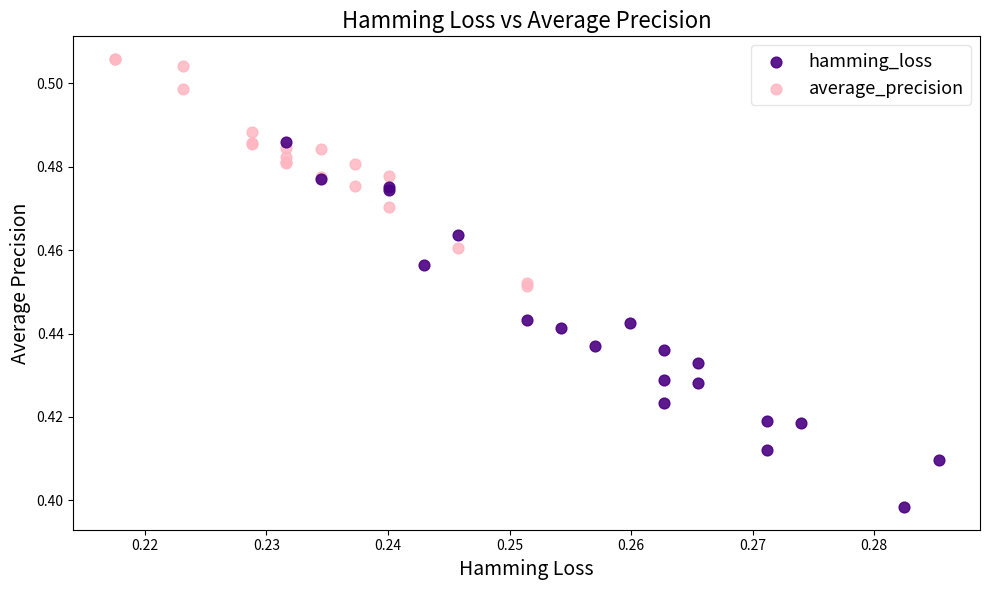

Which series reaches the maximum Y coordinate?

average_precision